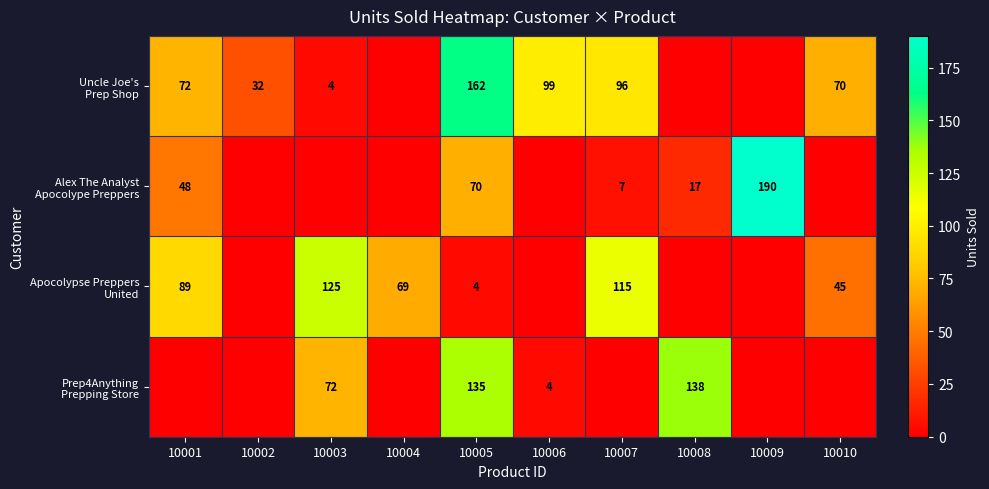

Which series changed the most between 10001 and 10009?

Alex The Analyst Apocolype Preppers